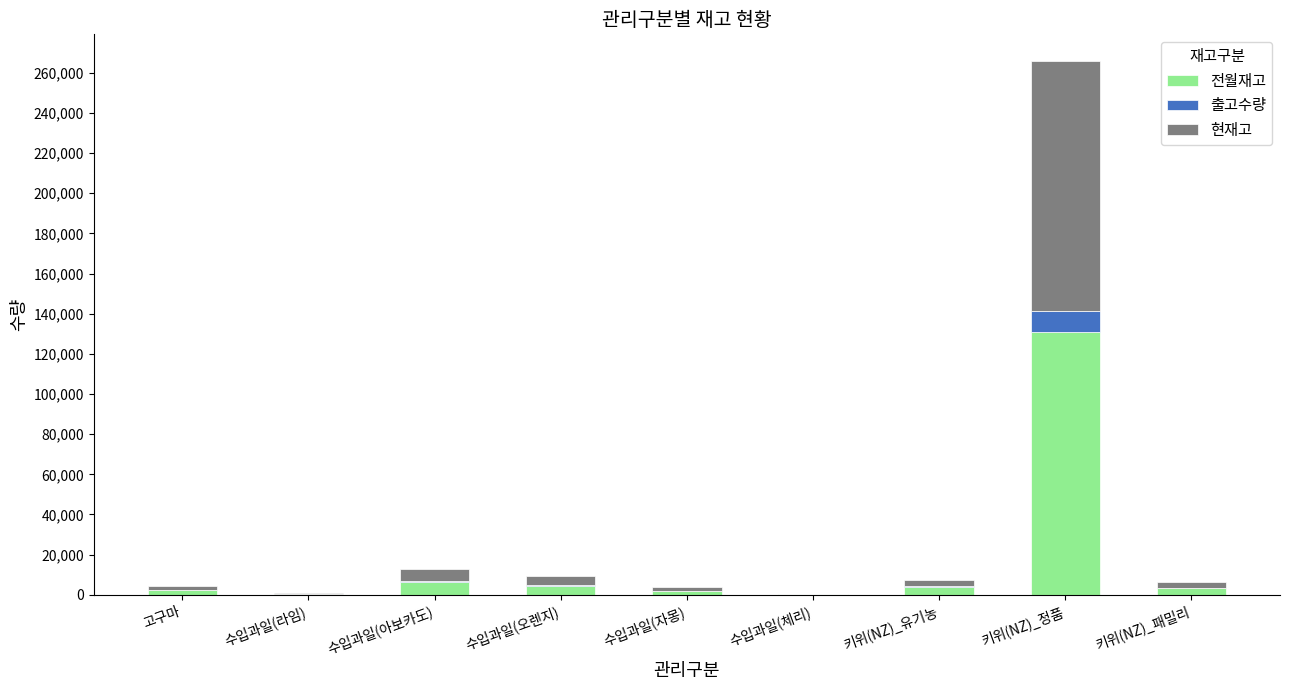

Count the number of categories in the chart.

9